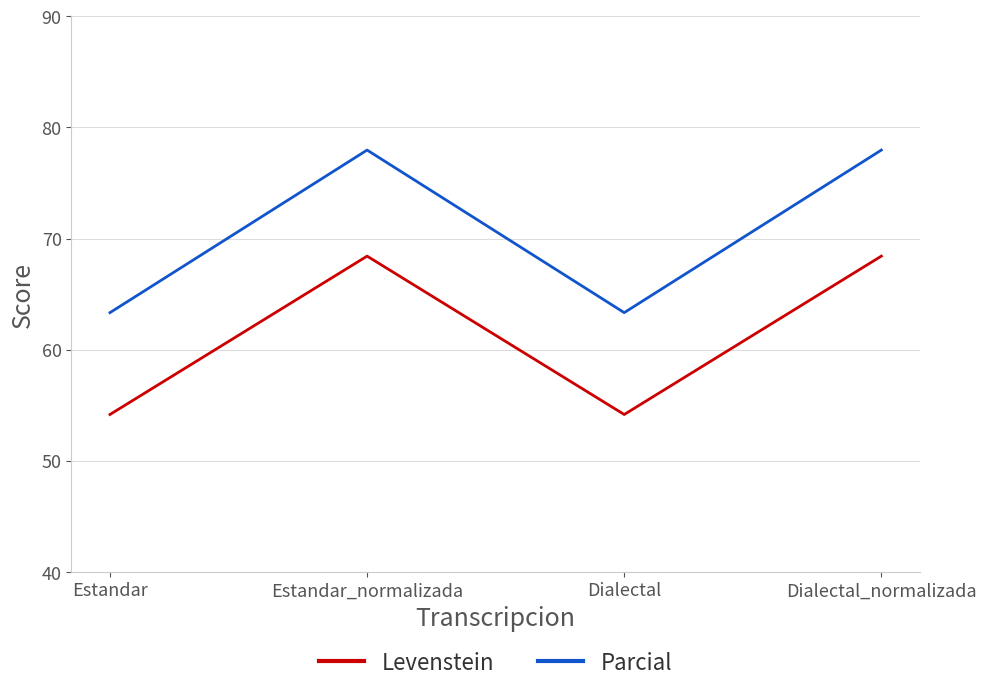

Count the number of categories in the chart.

4